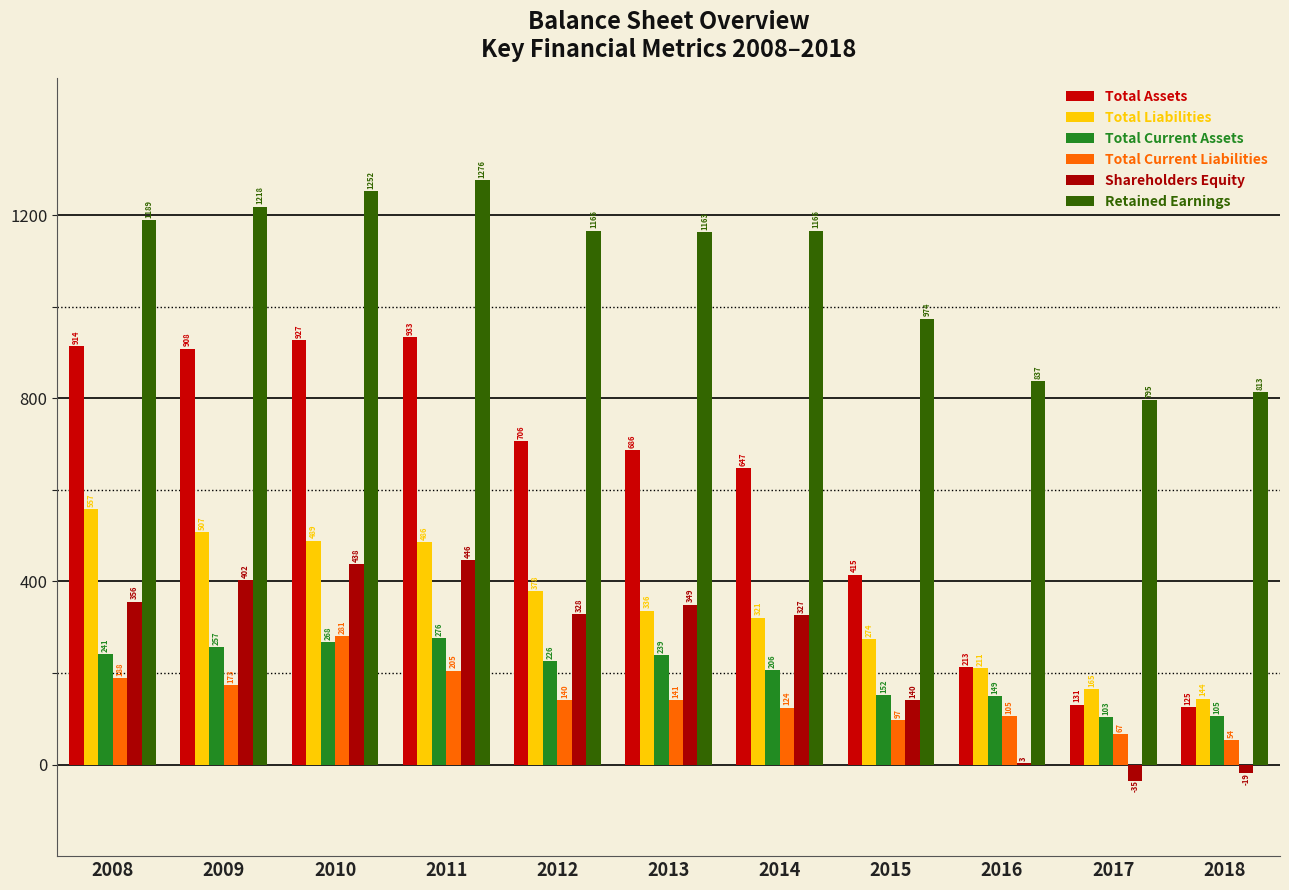

Does the chart contain stacked bars?

No